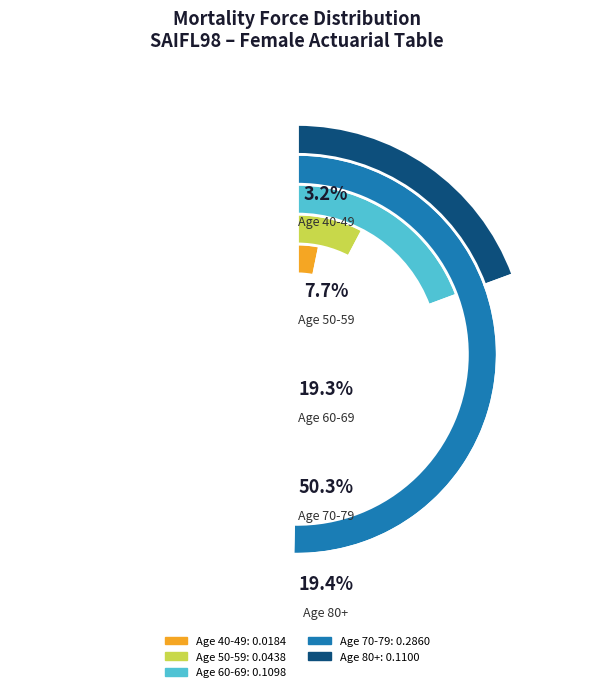

The Age 70-79 slice represents 15% of the pie. True or false?

False